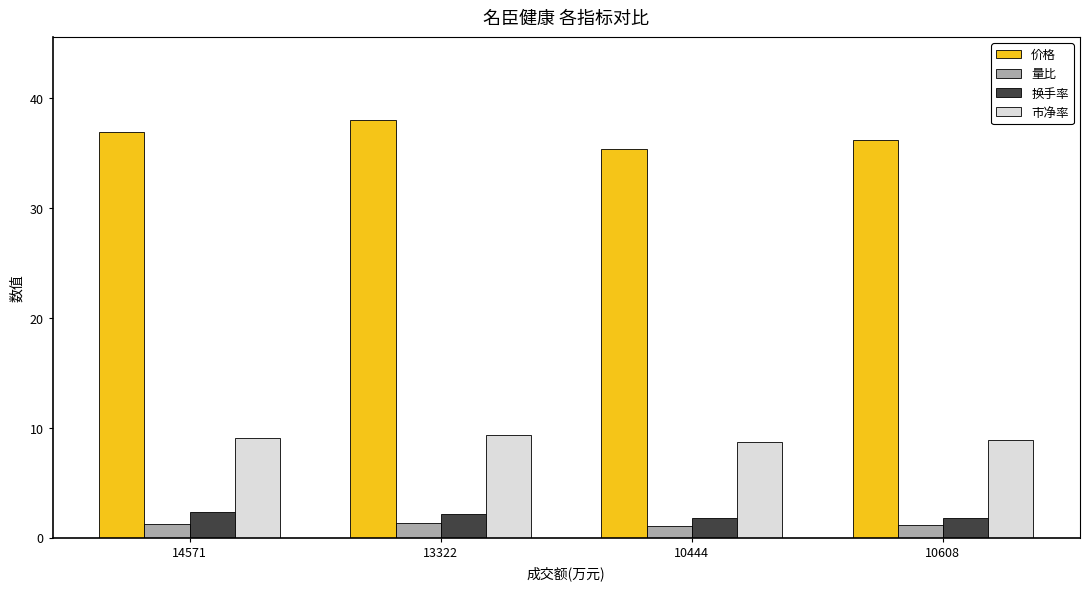

Read the 换手率 value at 10444.

1.8